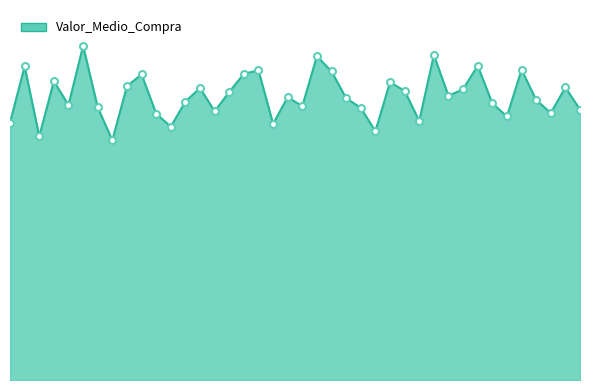

Is this an area chart (filled region under the line)?

Yes